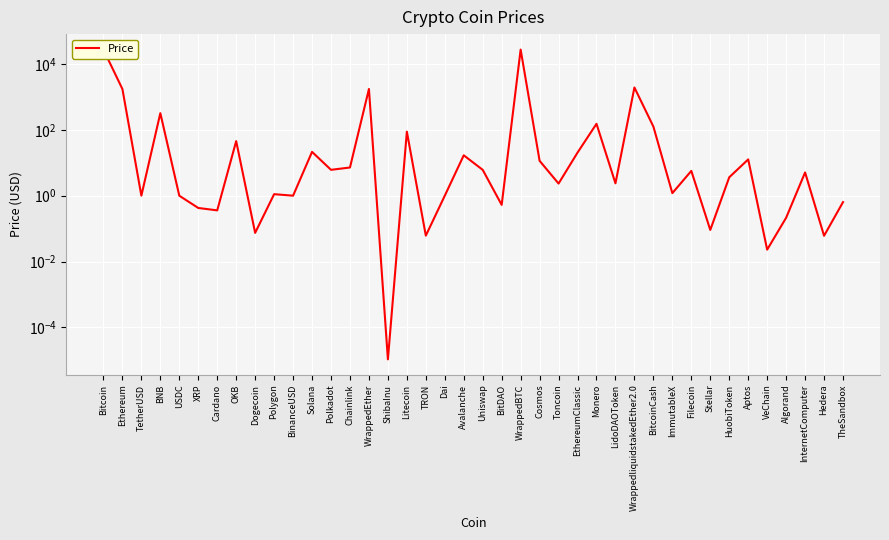

Approximately how many times larger is the value at USDC compared to ImmutableX?

0.8